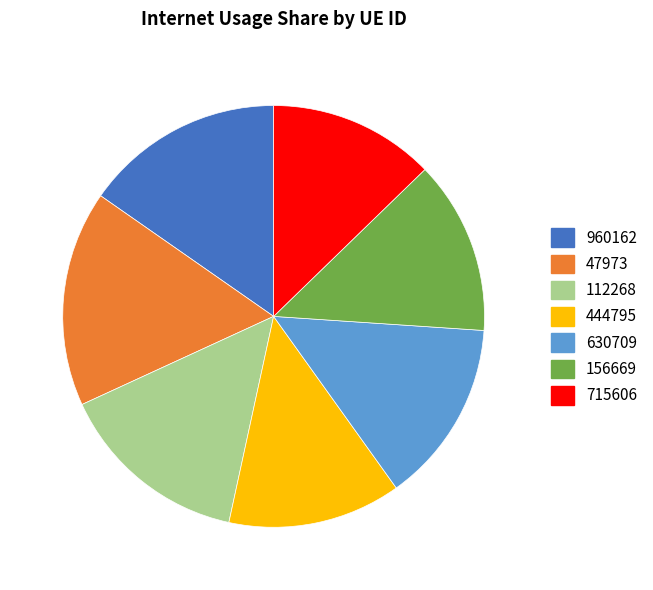

True or false: 47973 accounts for 5% of the total.

False